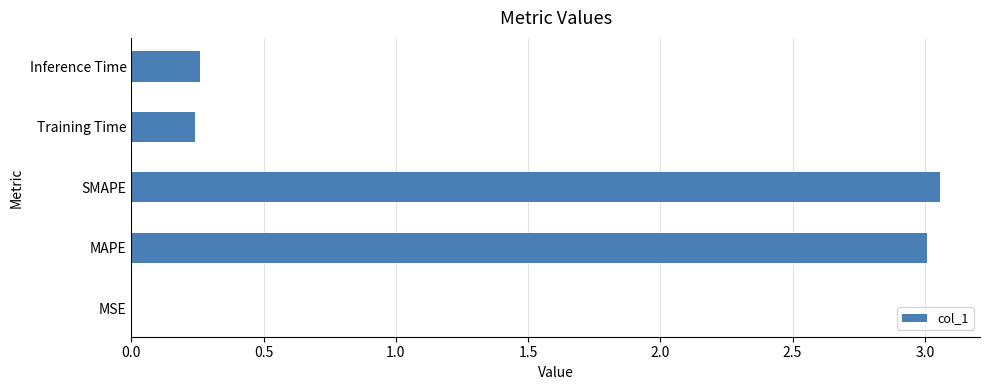

The chart shows a value of 0.9 at SMAPE. True or false?

False